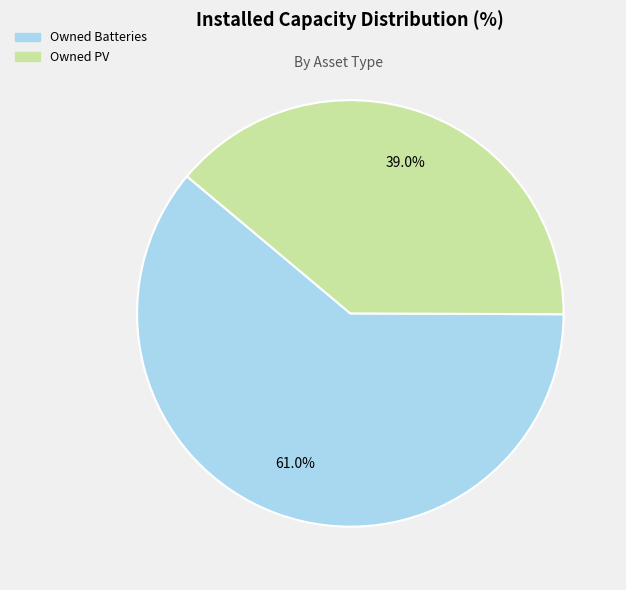

Rank the categories by value from lowest to highest.

Owned PV, Owned Batteries